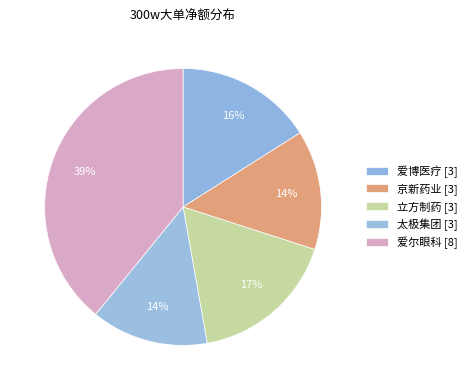

How many slices are in this pie chart?

5